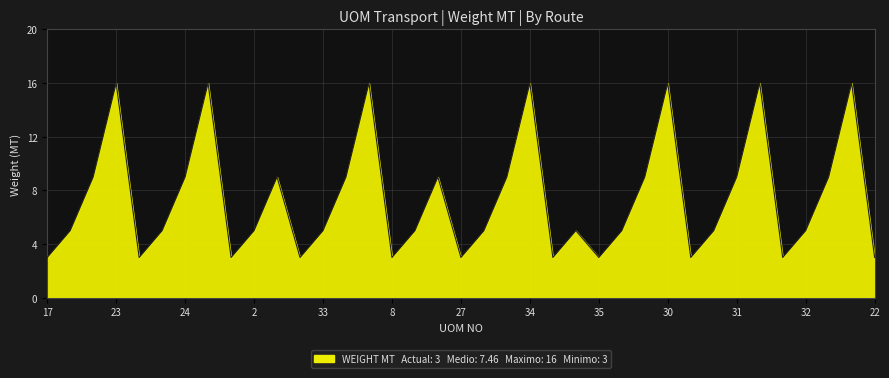

Reading left to right, list all the values displayed in this chart.

3	5	9	16	3	5	9	16	3	5	9	3	5	9	16	3	5	9	3	5	9	16	3	5	3	5	9	16	3	5	9	16	3	5	9	16	3